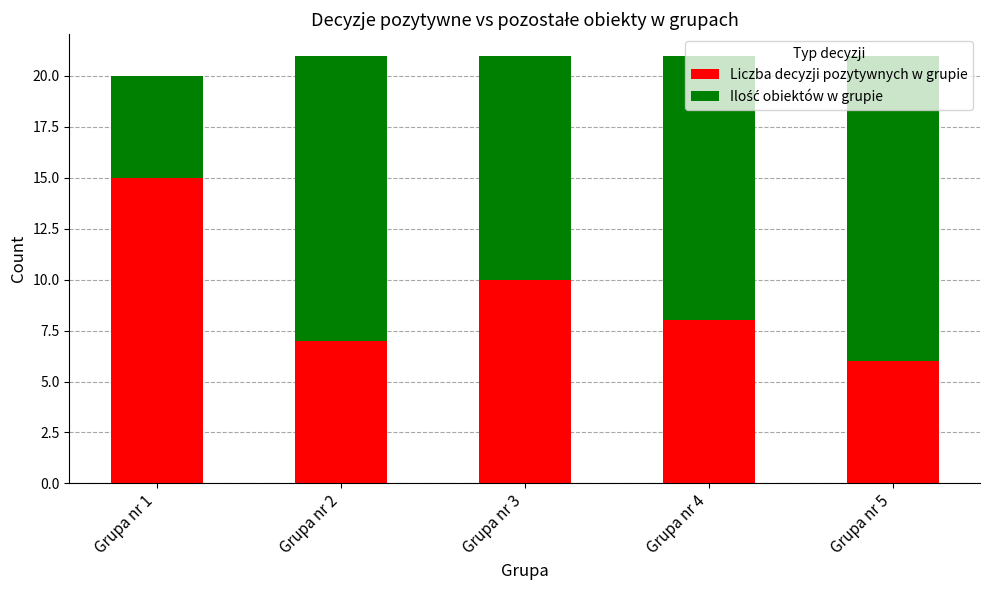

What is the sum of all Liczba decyzji pozytywnych w grupie values?

46